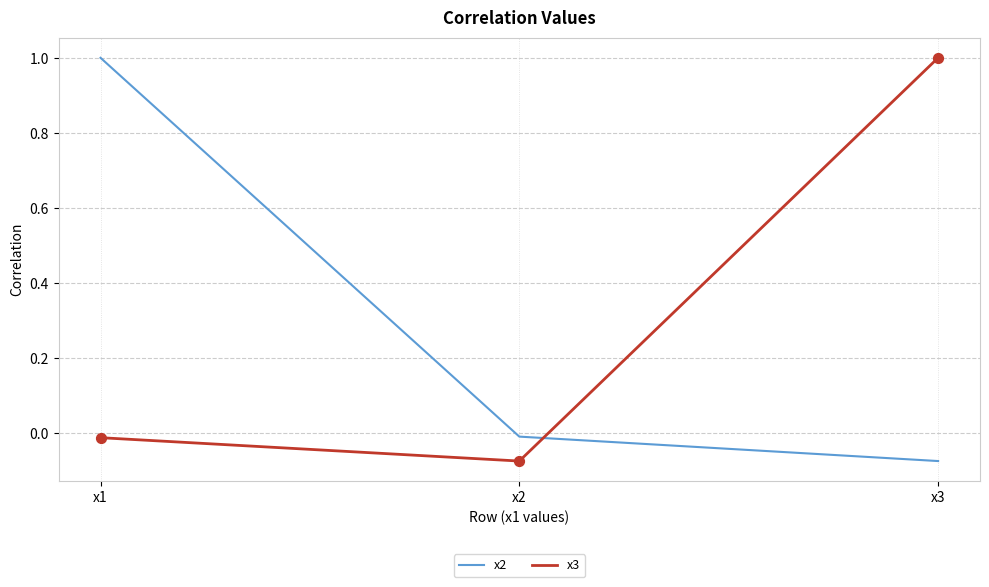

At which category is the sum across all series the highest?

x1